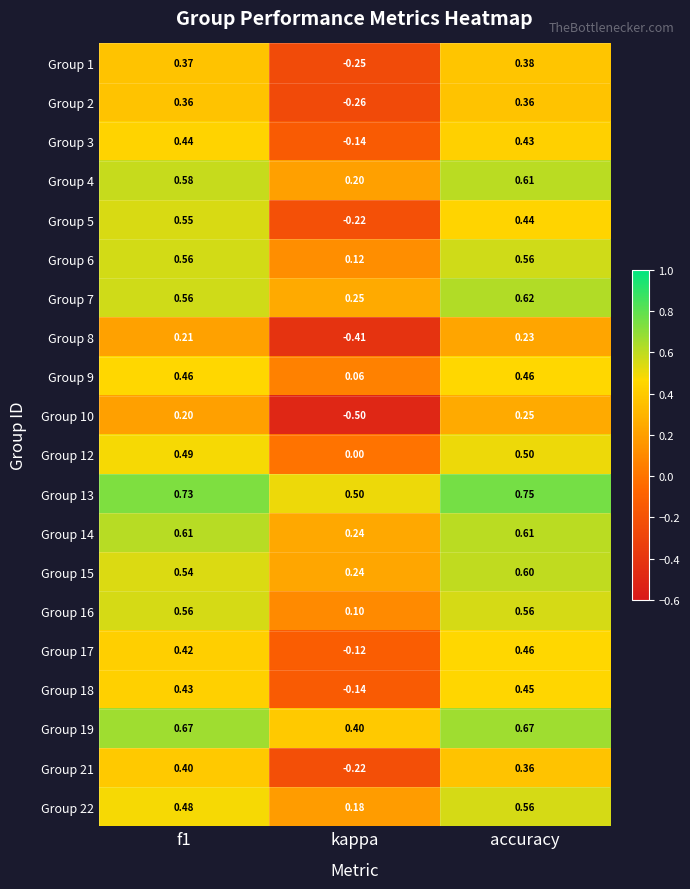

At which category is the sum across all series the highest?

accuracy